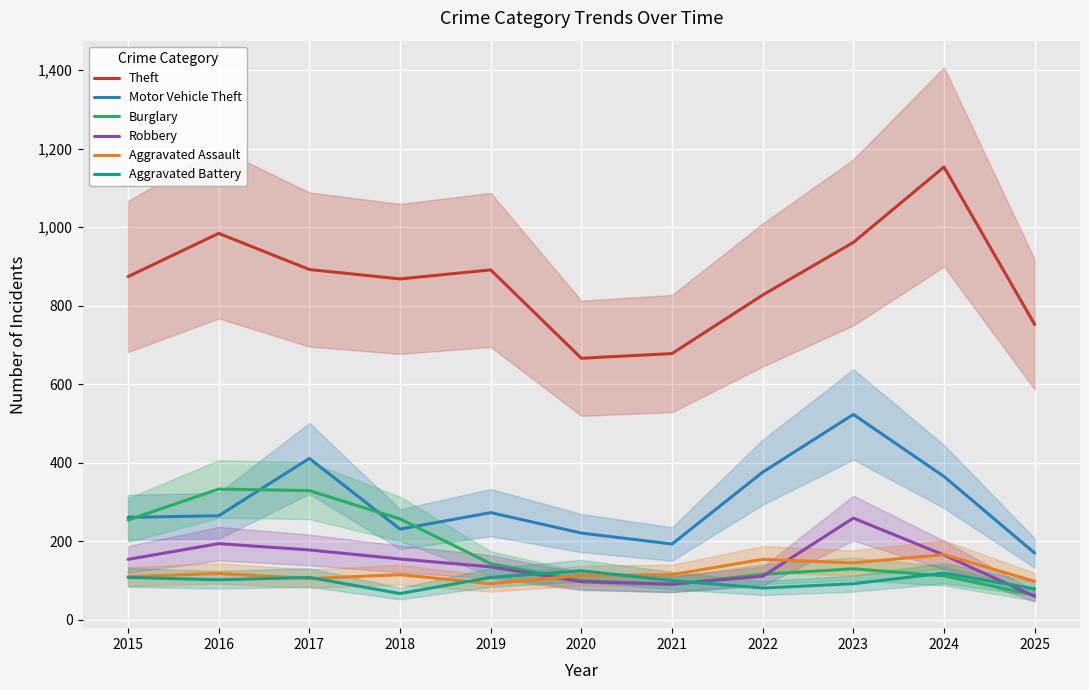

Which series ends up on top after the final intersection of Aggravated Assault and Robbery?

Aggravated Assault